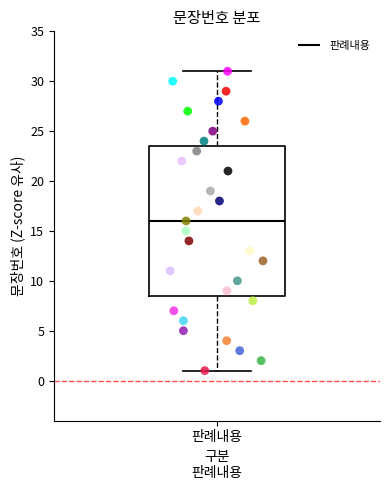

Where does the lower whisker of the box for 판례내용 end on the y-axis? The values are not printed on the chart, so give them approximately, as read against the axis.

1.0